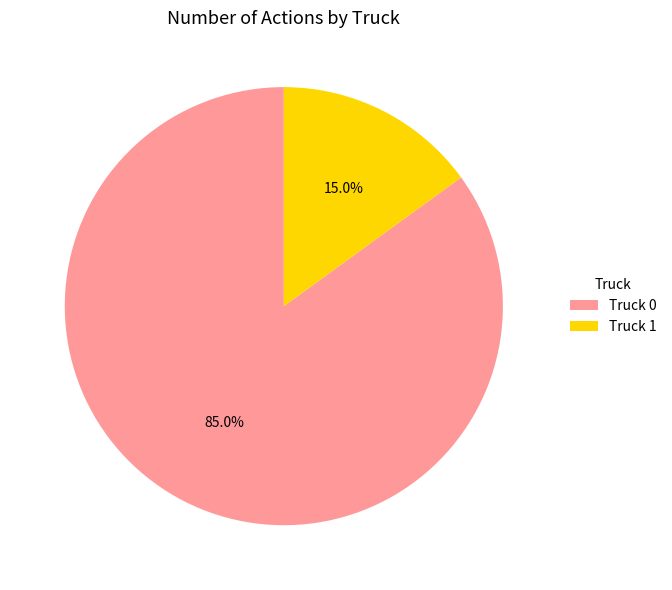

To the nearest percent, what is the difference between the Truck 0 and Truck 1 slice percentages?

70%